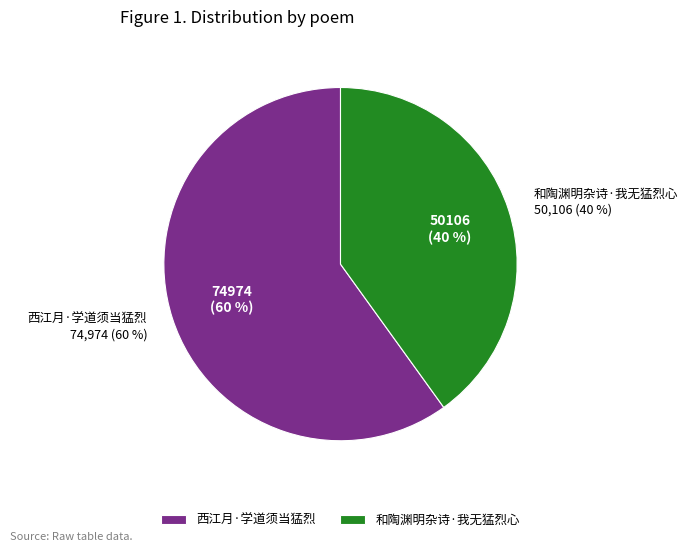

What percentage is the 和陶渊明杂诗·我无猛烈心 slice, to the nearest percent?

40%